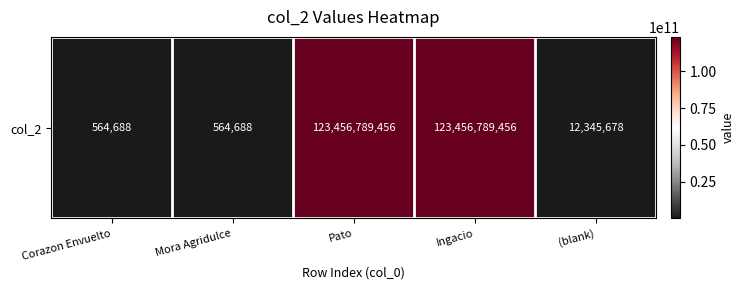

Reading right to left, extract all data points from this chart.

(blank)=12345678	Ingacio=123456789456	Pato=123456789456	Mora Agridulce=564688	Corazon Envuelto=564688